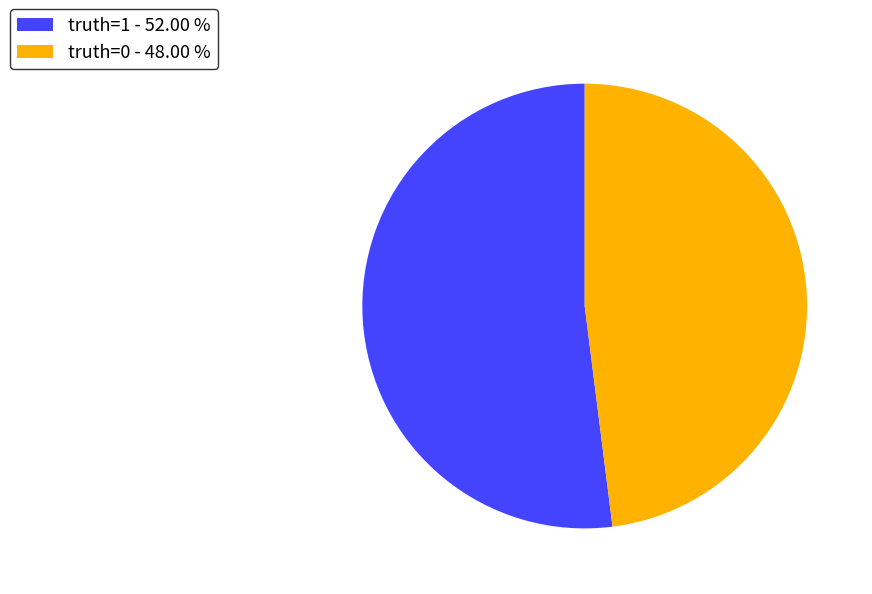

Do truth=0 - 48.00 % and truth=1 - 52.00 % together represent more than half of the pie?

Yes